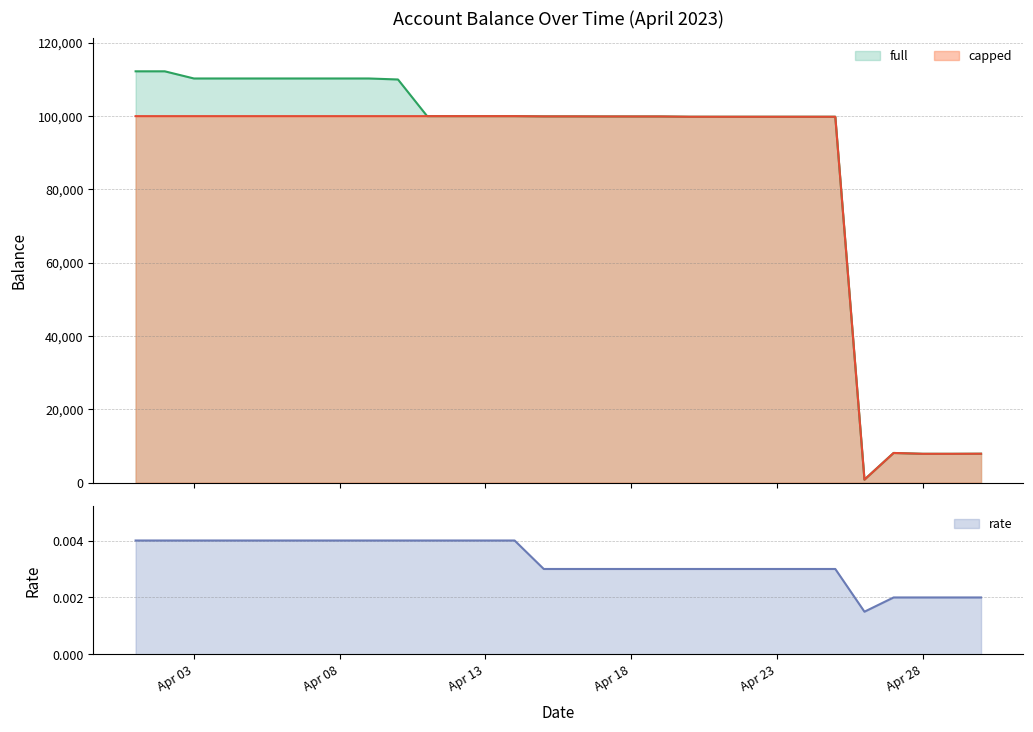

The value of capped at 2023-04-04 is 100000.0. True or false?

True